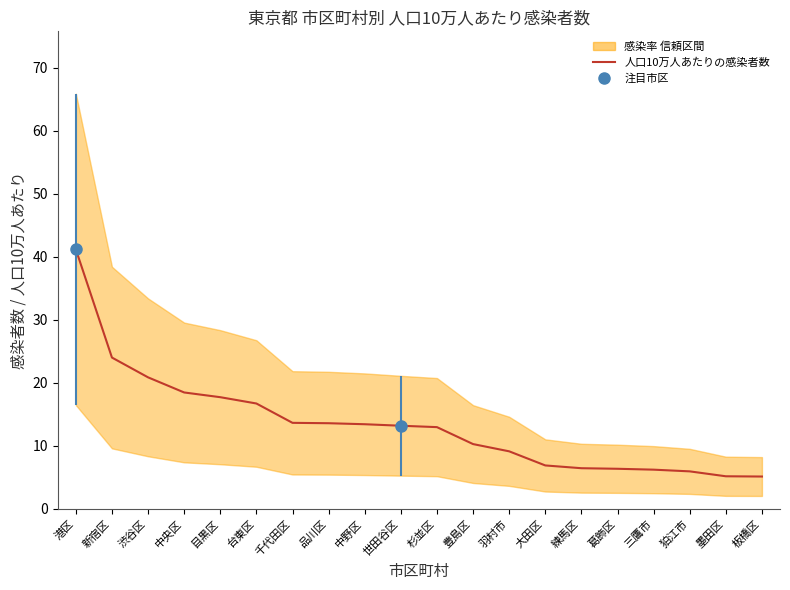

What is the value of the 14th point from the left?

6.9